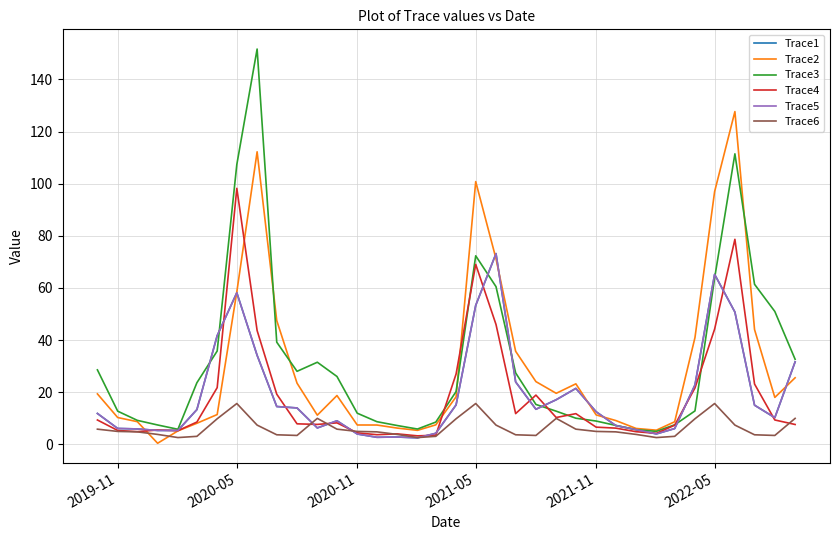

List the series in order of their peak value, lowest first.

Trace6, Trace1, Trace5, Trace4, Trace2, Trace3